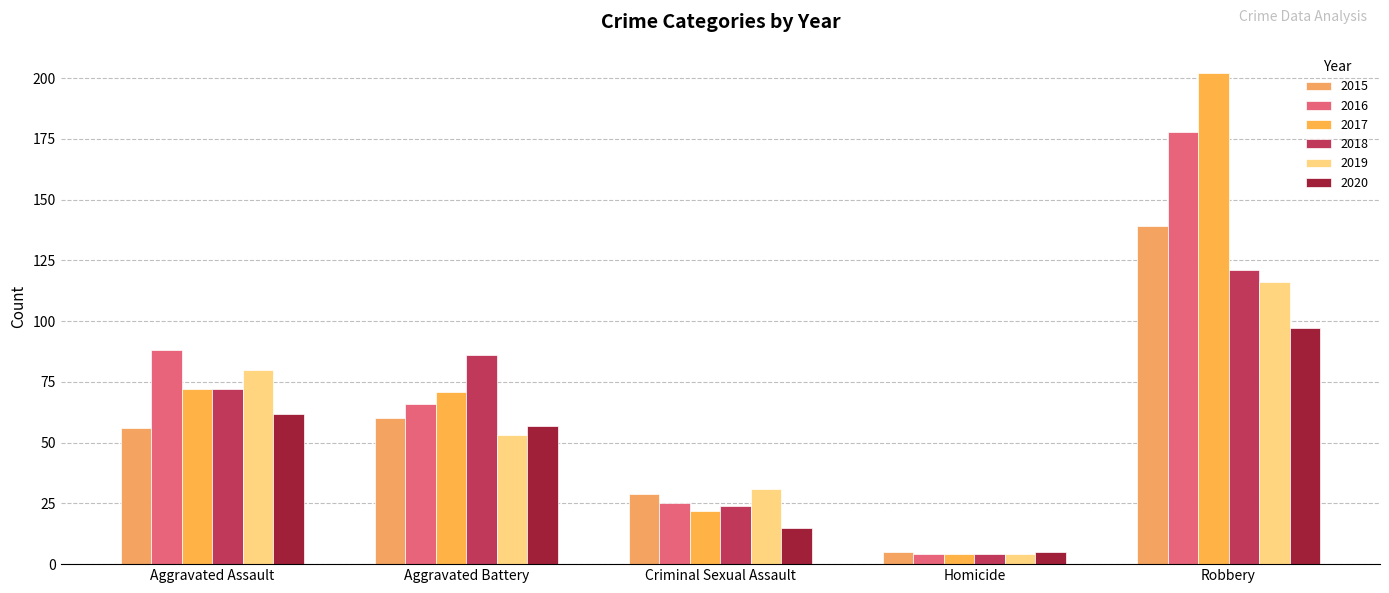

What is the label of the 3rd bar from the right?

Criminal Sexual Assault